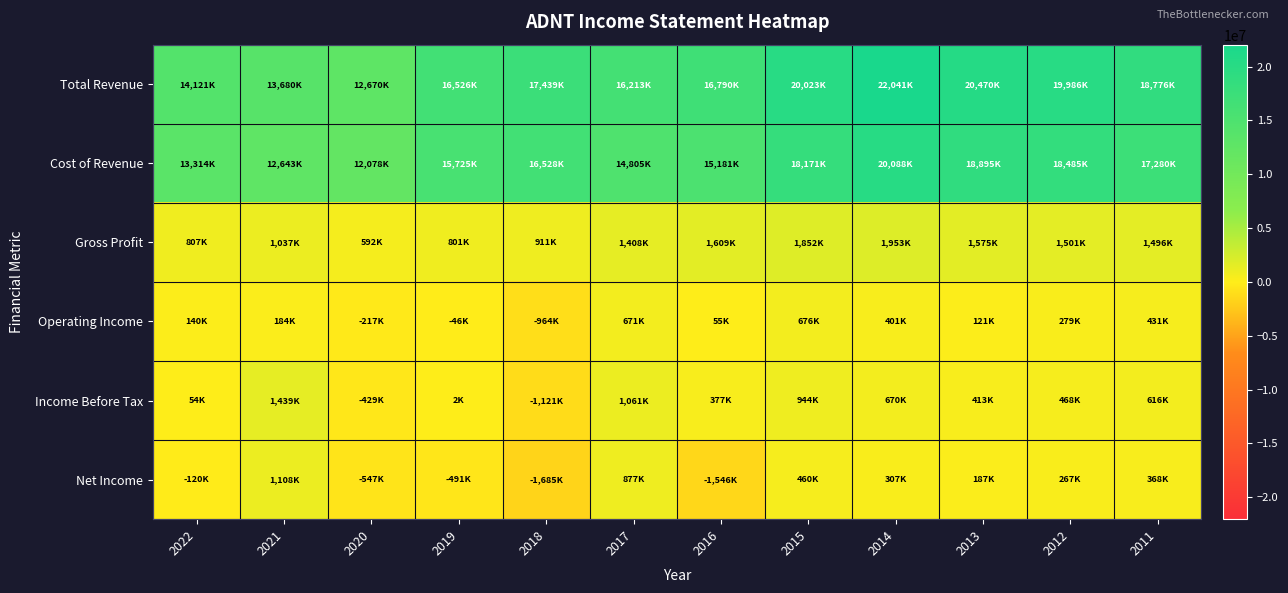

Which series changed the most between 2021 and 2018?

Cost of Revenue